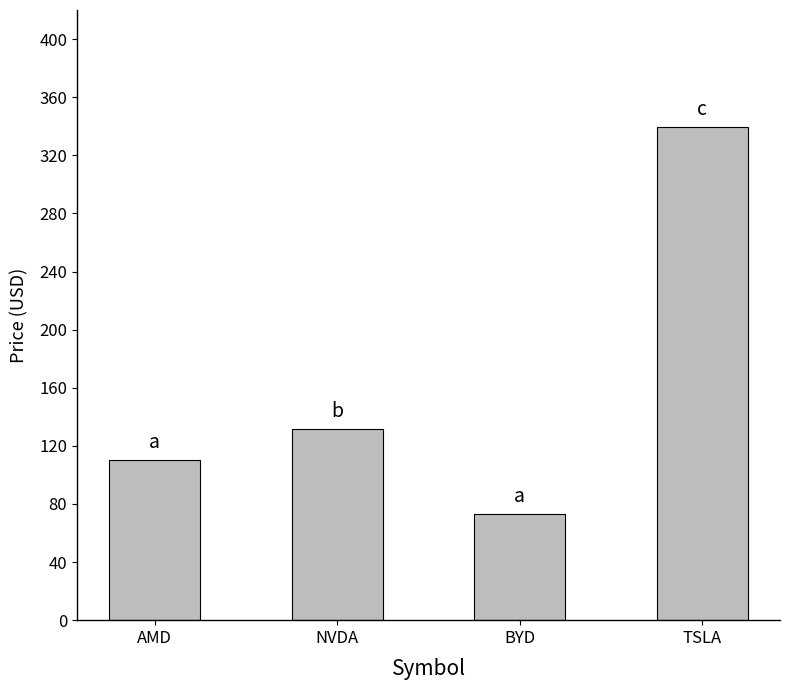

What is the difference between the values at BYD and NVDA?

58.2